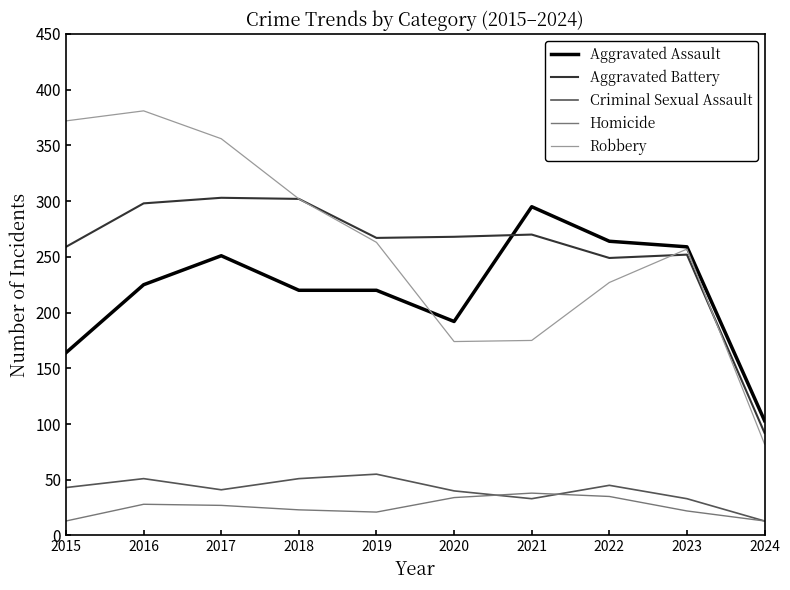

What is the total value across all series at 2019?

826